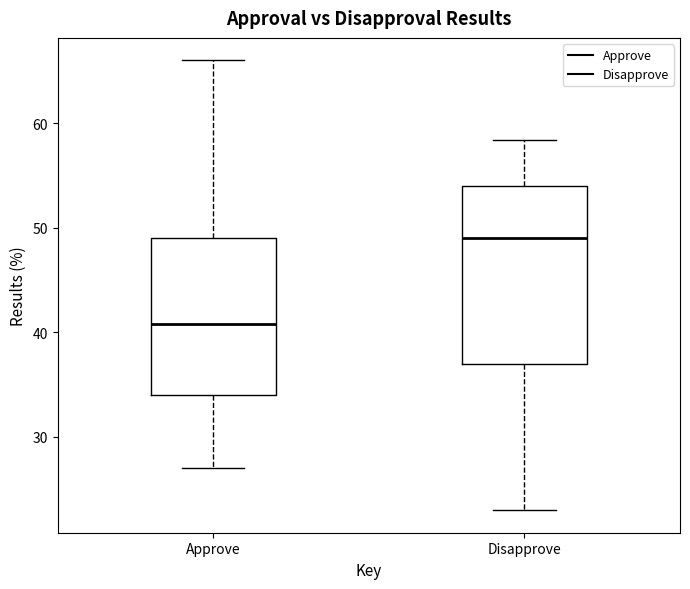

Reading left to right, transcribe this box plot: for each box, give where its median line is, the range the box spans, and where its two whiskers end, as read against the y-axis. The values are not printed on the chart, so give them approximately, as read against the axis.

Approve: median 41, box 34 to 49, whiskers 27 to 66
Disapprove: median 49, box 37 to 54, whiskers 23 to 58